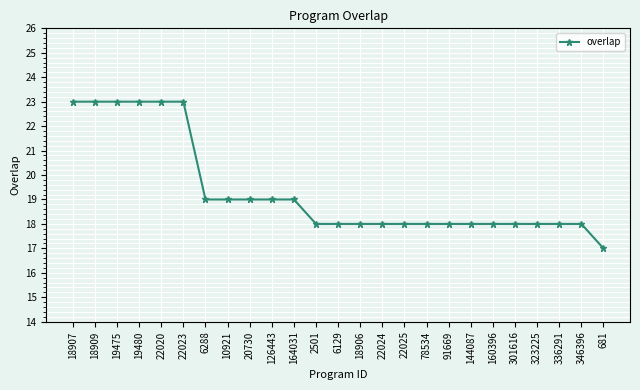

The chart shows a value of 24 at 144087. True or false?

False